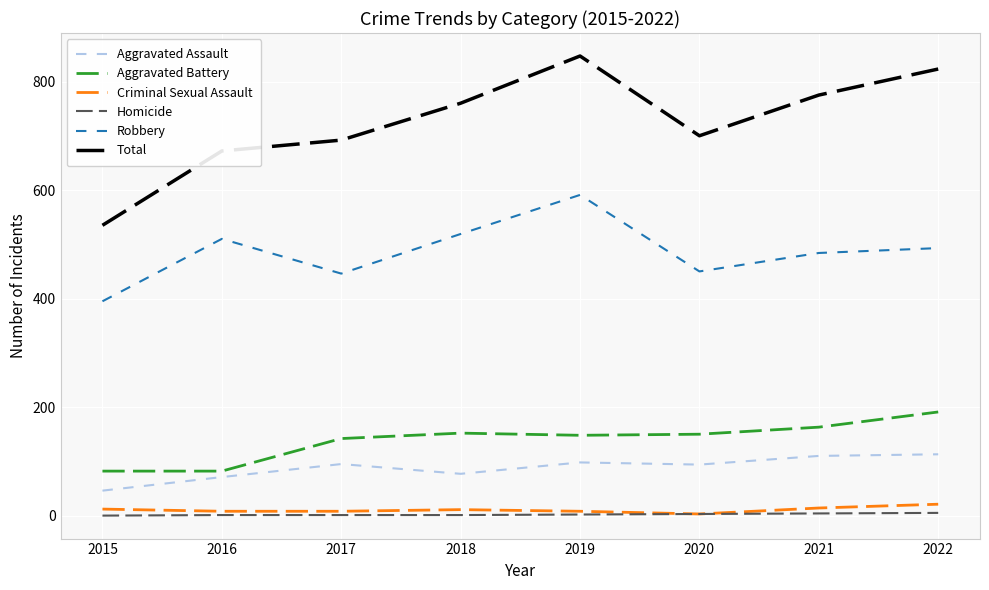

What is the maximum value for Aggravated Battery?

191